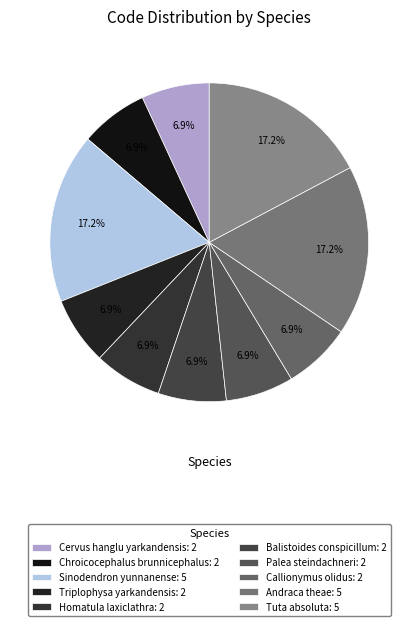

Is it true that Sinodendron yunnanense is 7% of the pie?

False